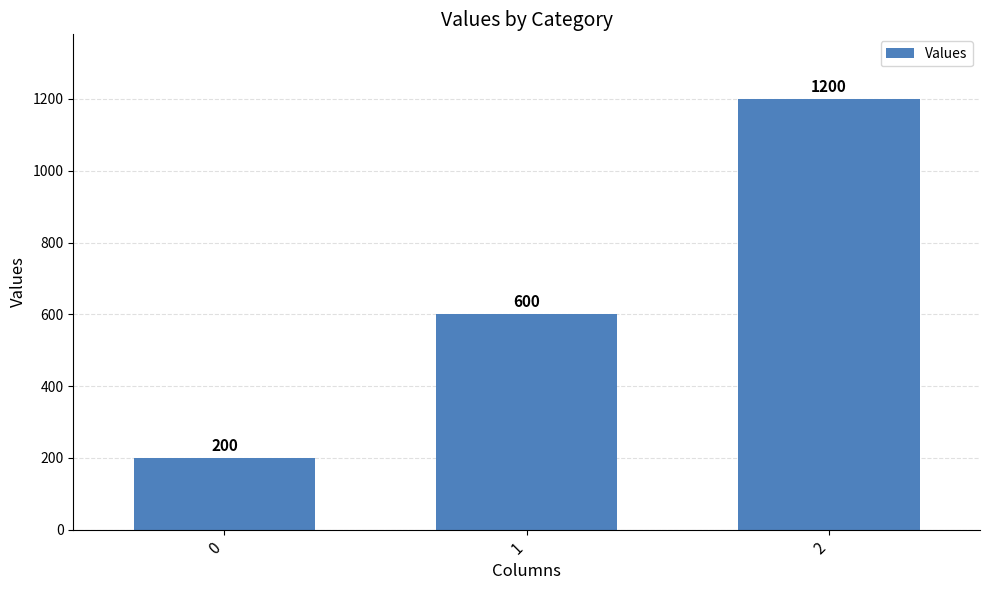

What is the approximate value at 0, to the nearest 10?

200